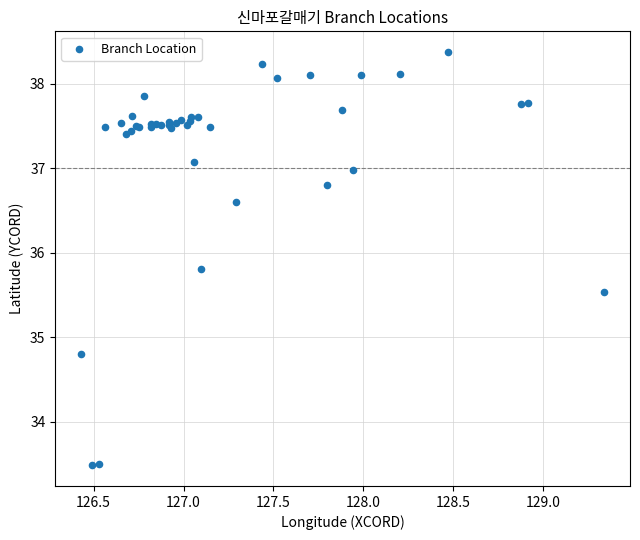

What Y value in the scatter plot is closest to 35?

34.8